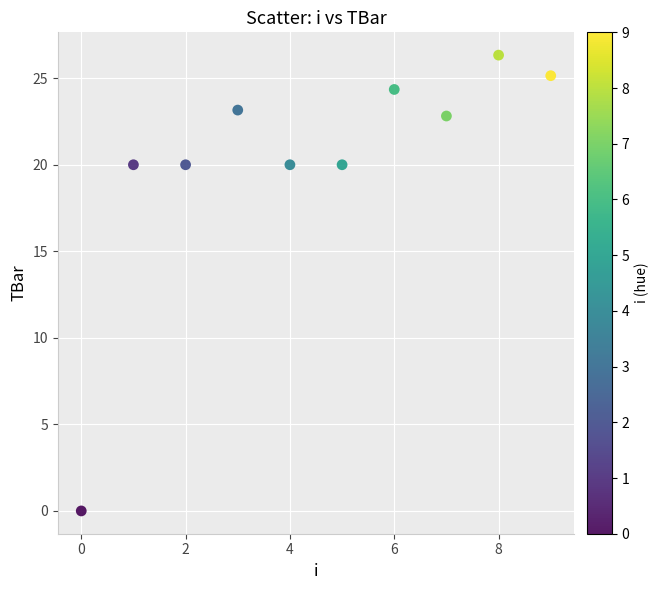

What is the range of Y values (max minus min)?

26.3